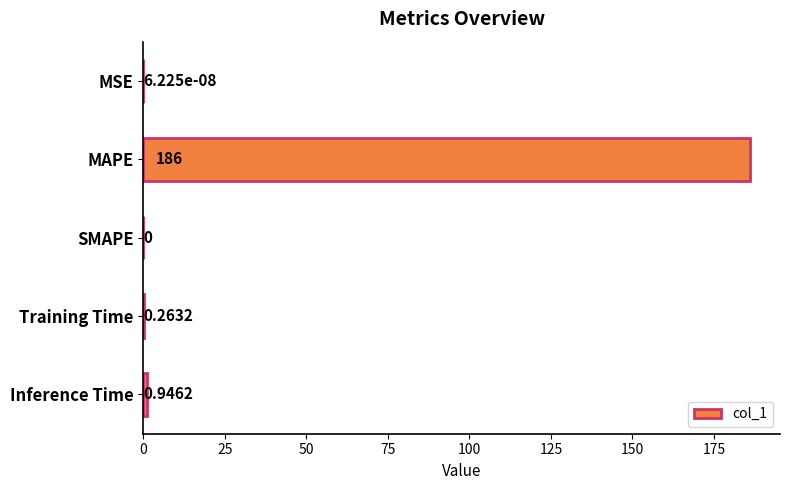

Which label corresponds to the largest value in the chart?

MAPE